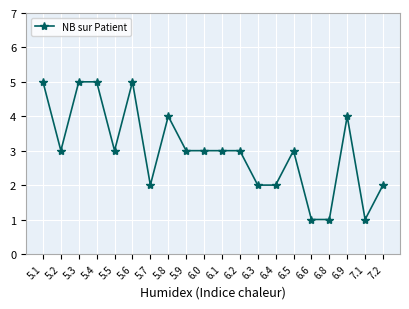

What is the label of the 4th point from the left?

5.4